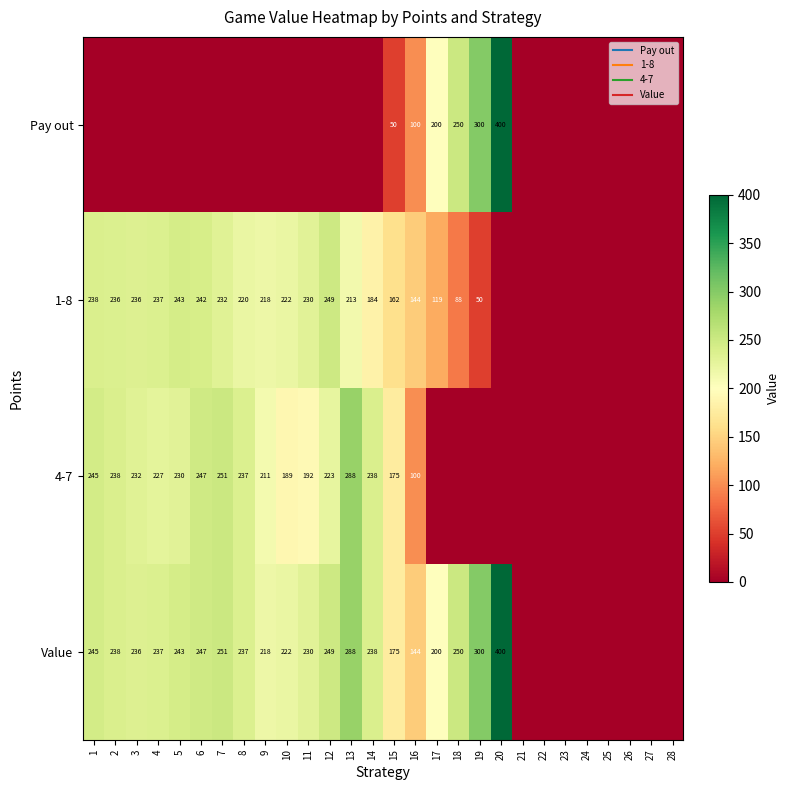

The 1-8 series shows 0.0 at 23. True or false?

True